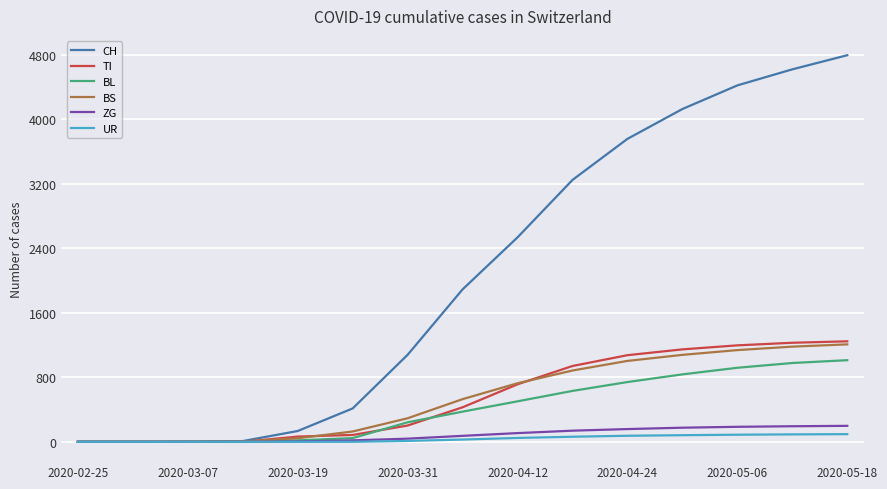

Which series has the largest total across all categories?

CH